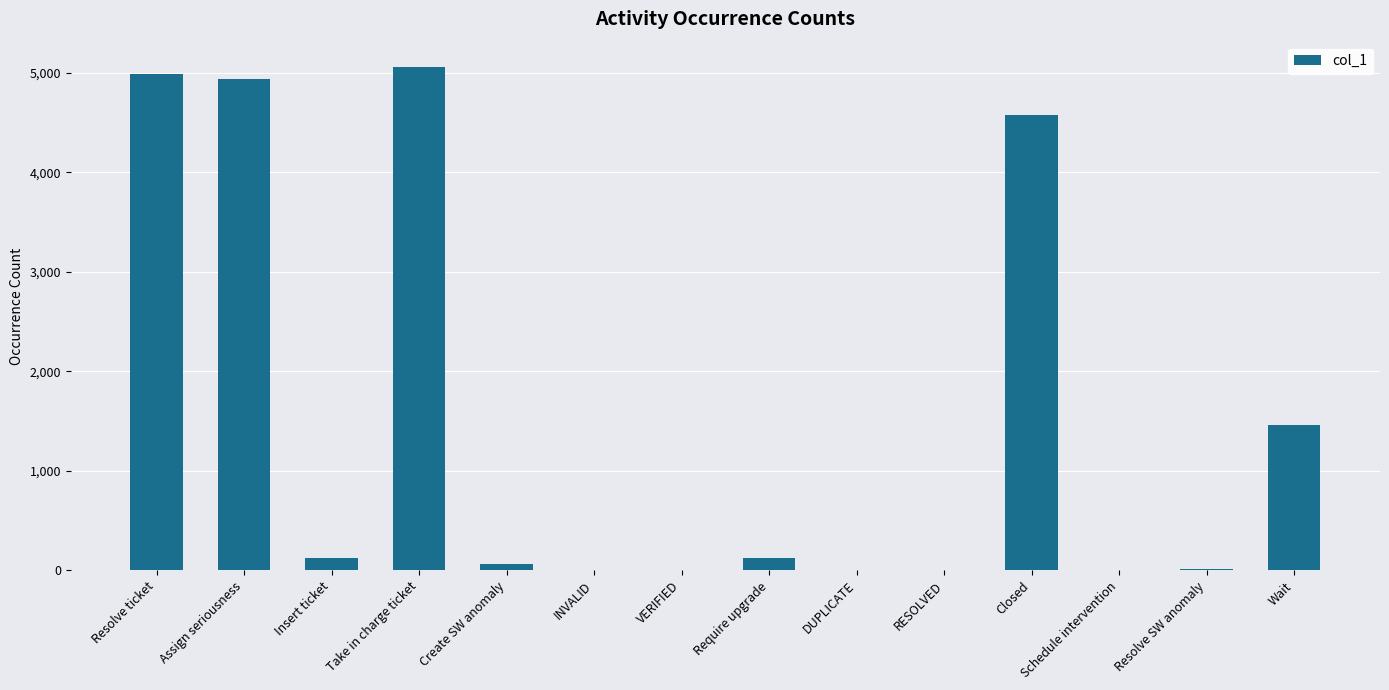

What is the greatest value displayed?

5060